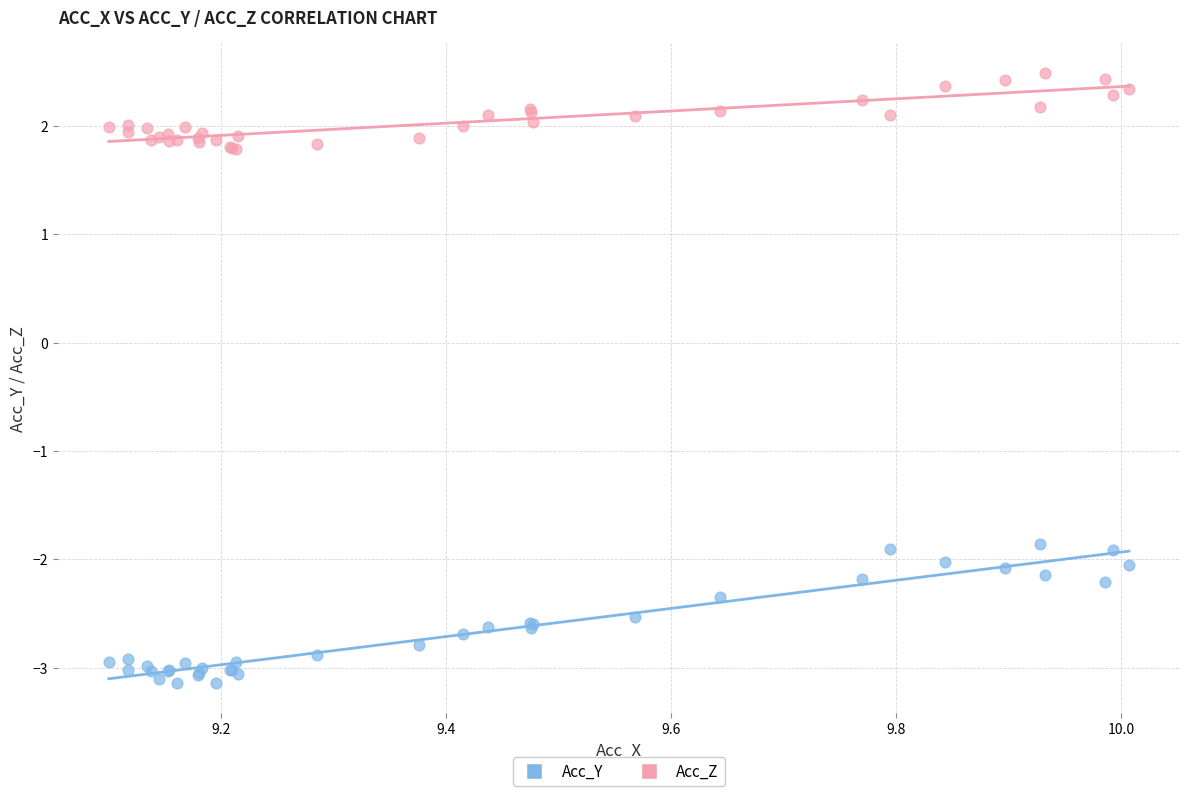

Which series contains the lowest Y value?

Acc_Y